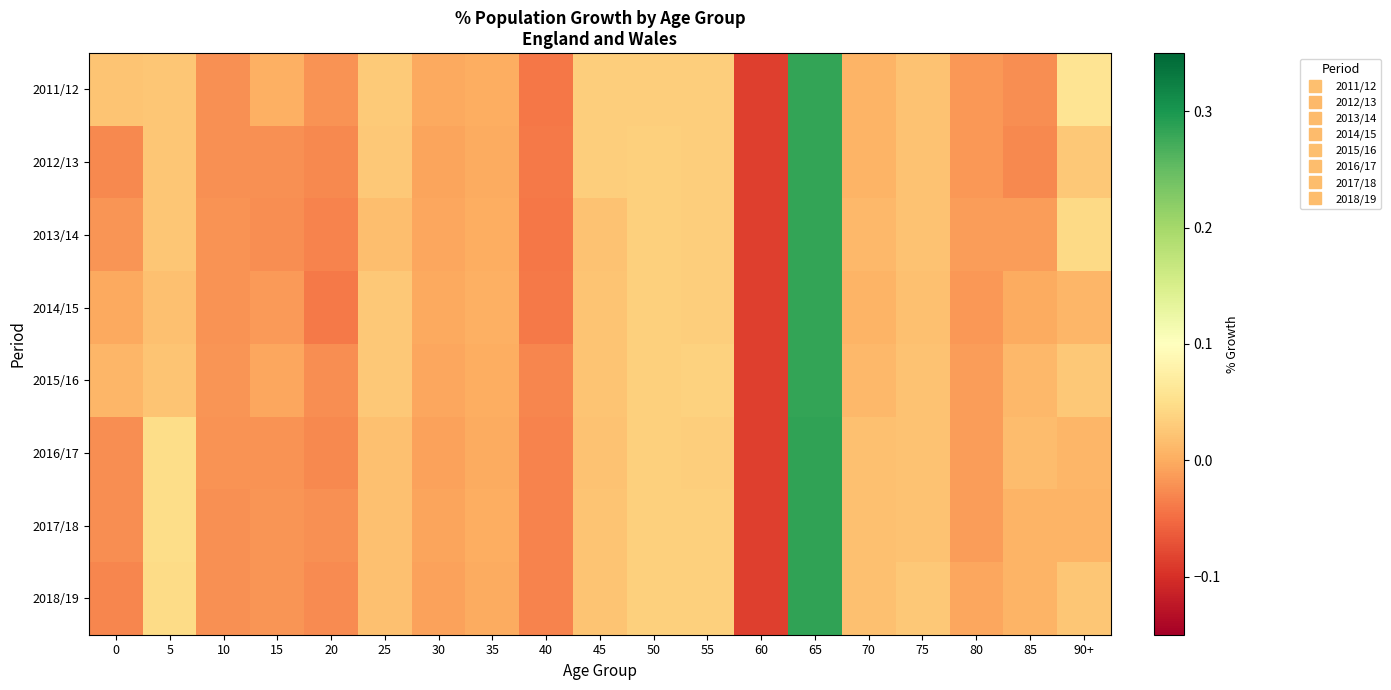

Reading right to left, what are all the values shown in this chart?

2011/12: 90+=0.1	85=-0.0	80=-0.0	75=0.0	70=0.0	65=0.3	60=-0.1	55=0.0	50=0.0	45=0.0	40=-0.0	35=0.0	30=-0.0	25=0.0	20=-0.0	15=0.0	10=-0.0	5=0.0	0=0.0
2012/13: 90+=0.0	85=-0.0	80=-0.0	75=0.0	70=0.0	65=0.3	60=-0.1	55=0.0	50=0.0	45=0.0	40=-0.0	35=-0.0	30=-0.0	25=0.0	20=-0.0	15=-0.0	10=-0.0	5=0.0	0=-0.0
2013/14: 90+=0.0	85=-0.0	80=-0.0	75=0.0	70=0.0	65=0.3	60=-0.1	55=0.0	50=0.0	45=0.0	40=-0.0	35=0.0	30=-0.0	25=0.0	20=-0.0	15=-0.0	10=-0.0	5=0.0	0=-0.0
2014/15: 90+=0.0	85=-0.0	80=-0.0	75=0.0	70=0.0	65=0.3	60=-0.1	55=0.0	50=0.0	45=0.0	40=-0.0	35=0.0	30=-0.0	25=0.0	20=-0.0	15=-0.0	10=-0.0	5=0.0	0=-0.0
2015/16: 90+=0.0	85=0.0	80=-0.0	75=0.0	70=0.0	65=0.3	60=-0.1	55=0.0	50=0.0	45=0.0	40=-0.0	35=0.0	30=-0.0	25=0.0	20=-0.0	15=-0.0	10=-0.0	5=0.0	0=0.0
2016/17: 90+=0.0	85=0.0	80=-0.0	75=0.0	70=0.0	65=0.3	60=-0.1	55=0.0	50=0.0	45=0.0	40=-0.0	35=-0.0	30=-0.0	25=0.0	20=-0.0	15=-0.0	10=-0.0	5=0.0	0=-0.0
2017/18: 90+=0.0	85=0.0	80=-0.0	75=0.0	70=0.0	65=0.3	60=-0.1	55=0.0	50=0.0	45=0.0	40=-0.0	35=0.0	30=-0.0	25=0.0	20=-0.0	15=-0.0	10=-0.0	5=0.0	0=-0.0
2018/19: 90+=0.0	85=0.0	80=-0.0	75=0.0	70=0.0	65=0.3	60=-0.1	55=0.0	50=0.0	45=0.0	40=-0.0	35=0.0	30=-0.0	25=0.0	20=-0.0	15=-0.0	10=-0.0	5=0.0	0=-0.0